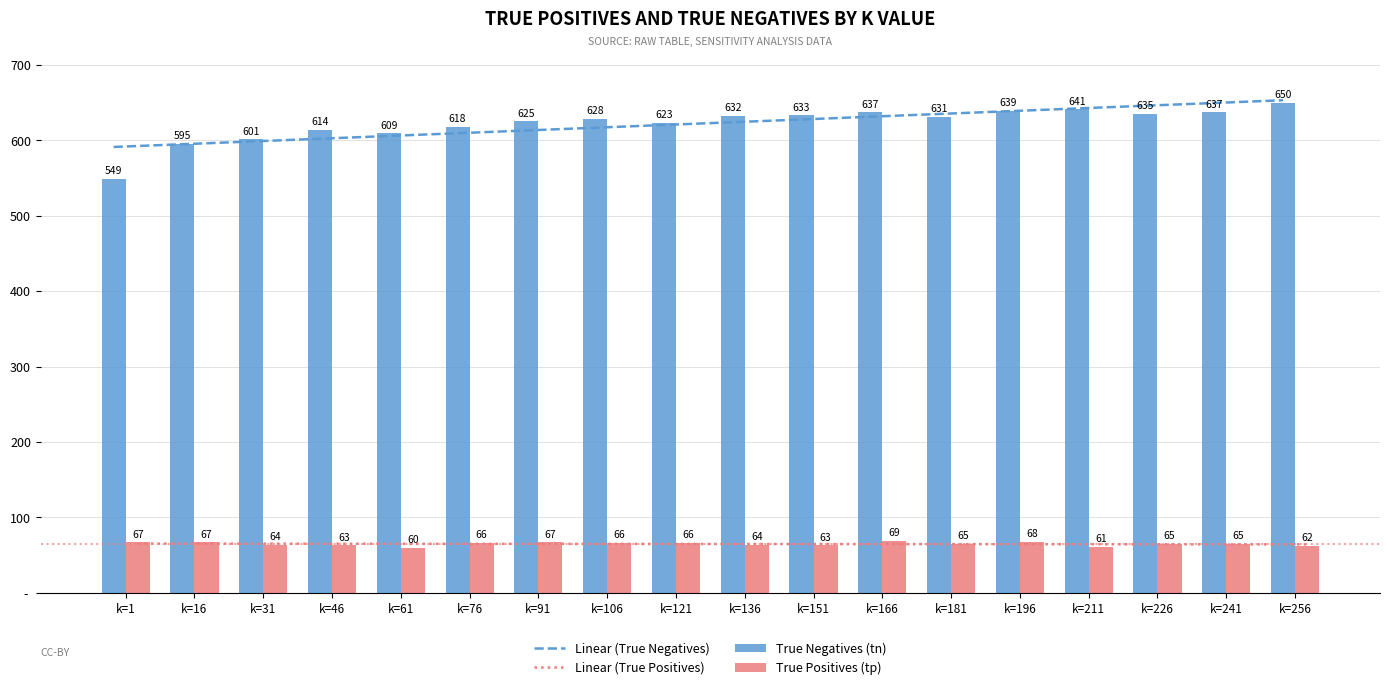

What is the sum of the True Positives (tp) values at k=31 and k=211?

125.0